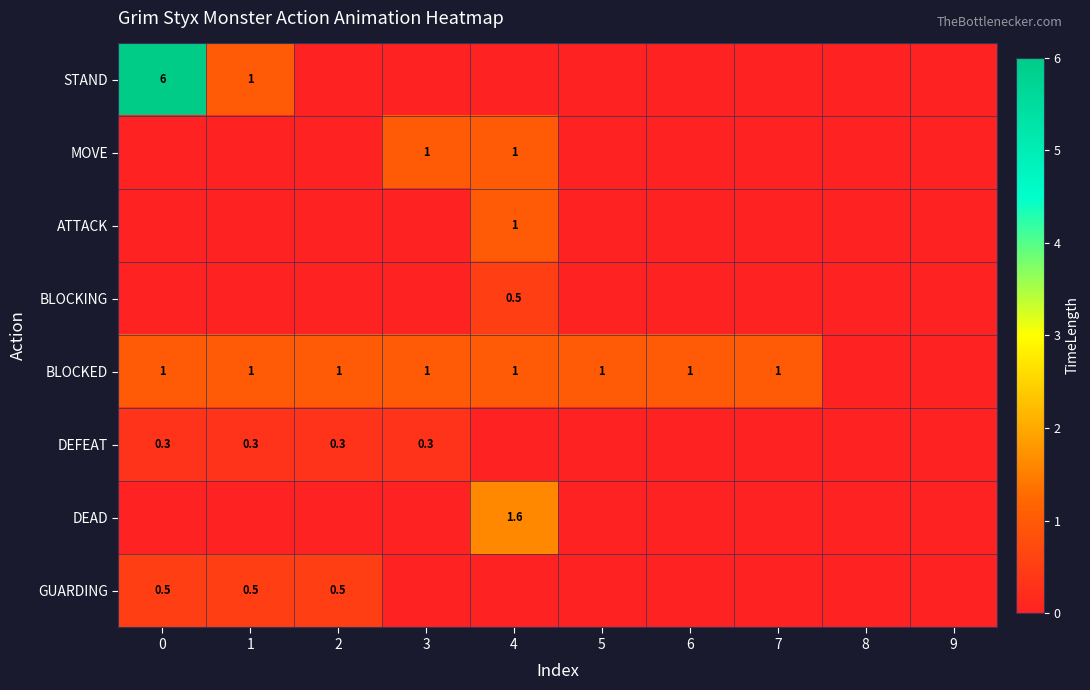

At how many categories does at least one series exceed 0?

8